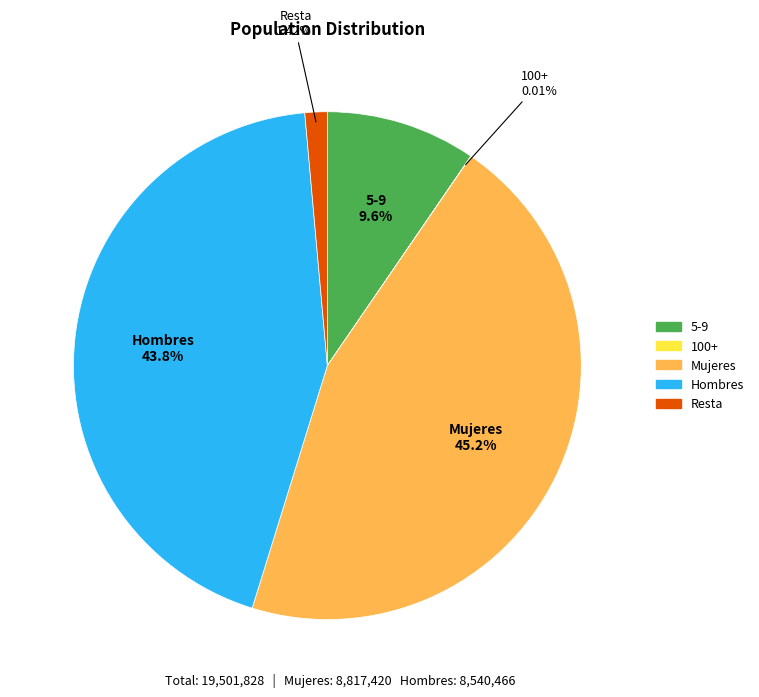

Do Mujeres and Resta together represent more than half of the pie?

No